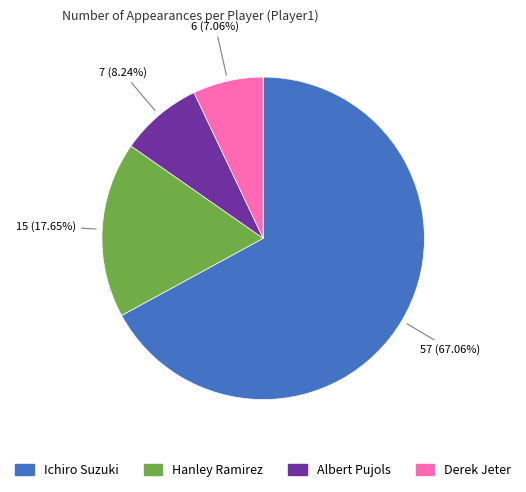

Which has a higher value, Derek Jeter or Ichiro Suzuki?

Ichiro Suzuki